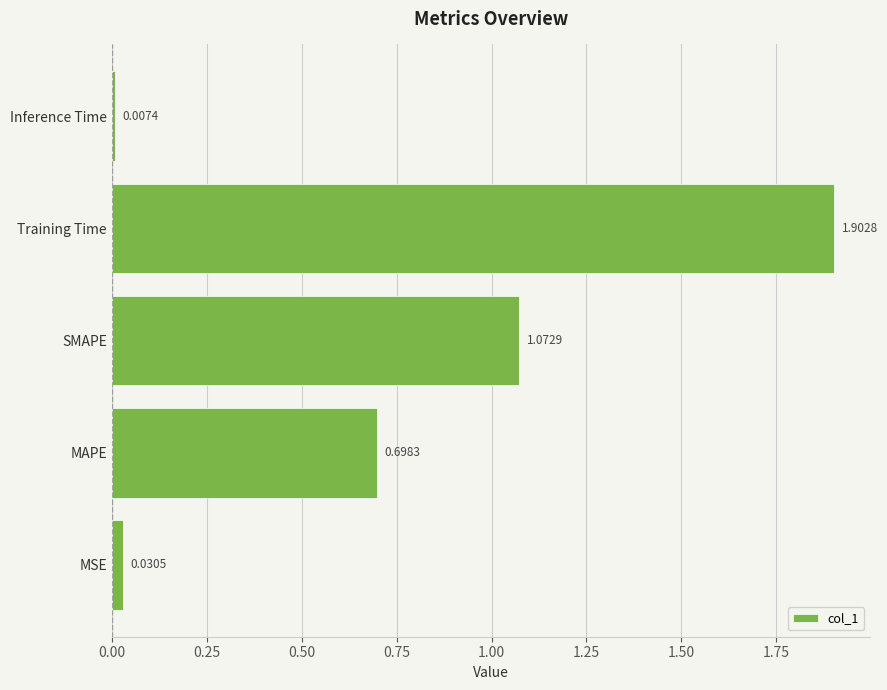

At which category does the chart reach its peak across all series?

Training Time